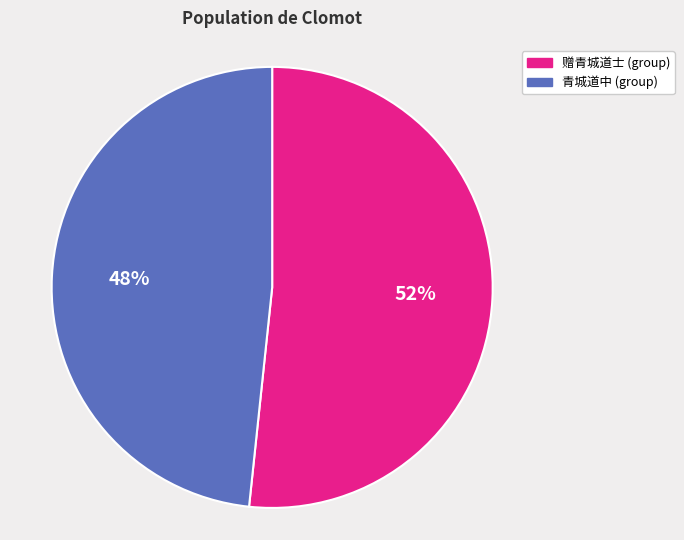

Which category has the biggest portion of the pie?

赠青城道士 (group)